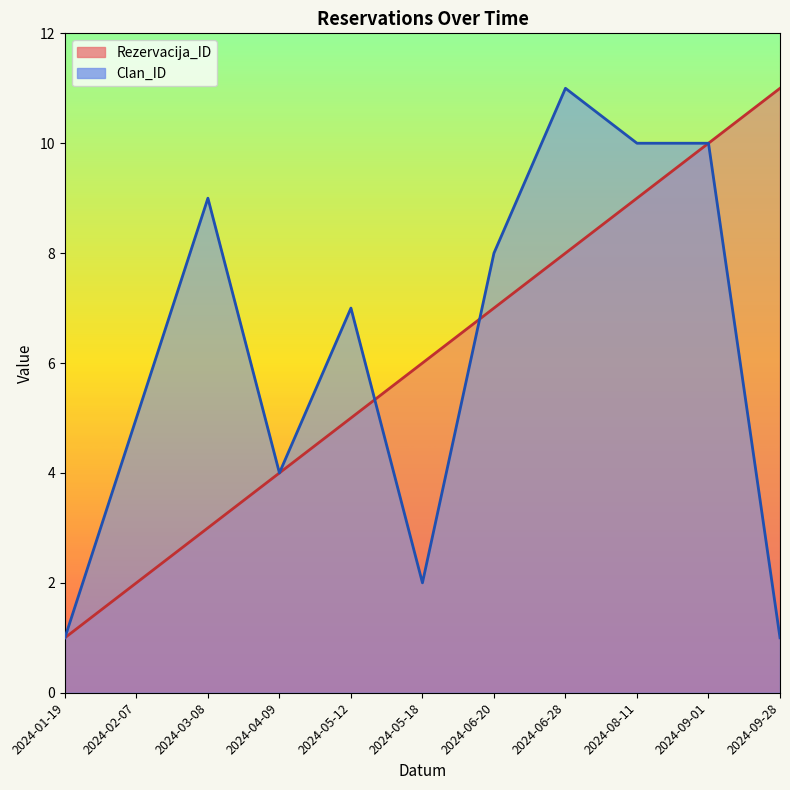

Is it true that Clan_ID equals 7 at 2024-05-12?

True